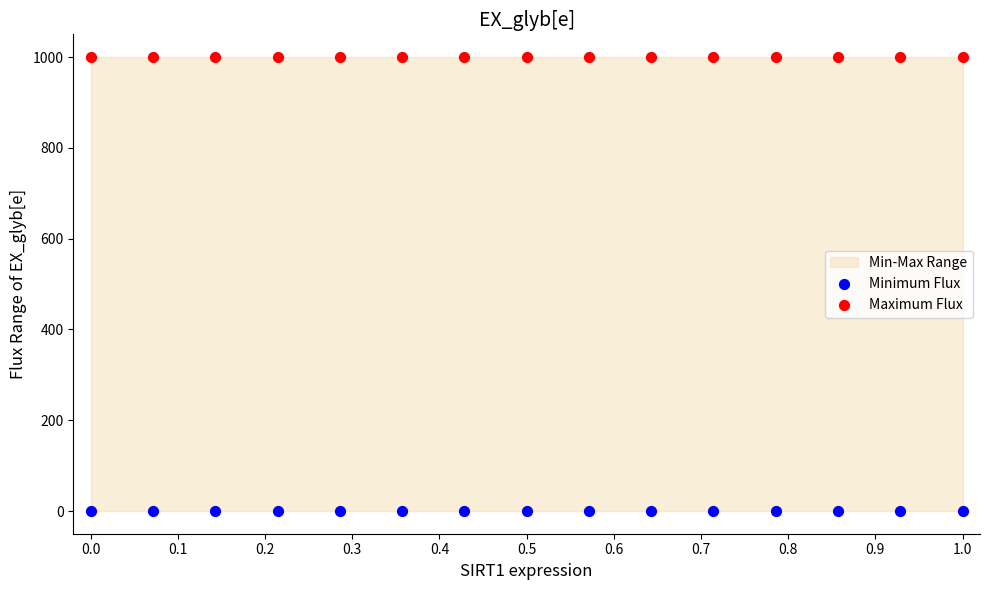

Which series contains the highest Y value?

Maximum Flux